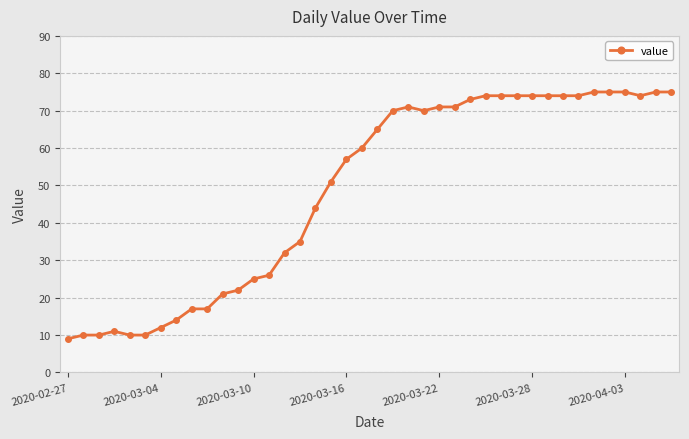

What is the sum of all values?

1951